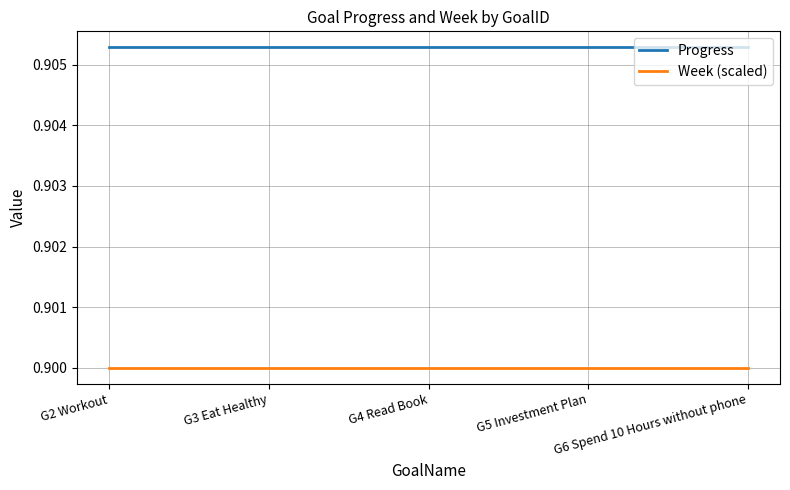

List the series in order of their overall mean, lowest first.

Week (scaled), Progress